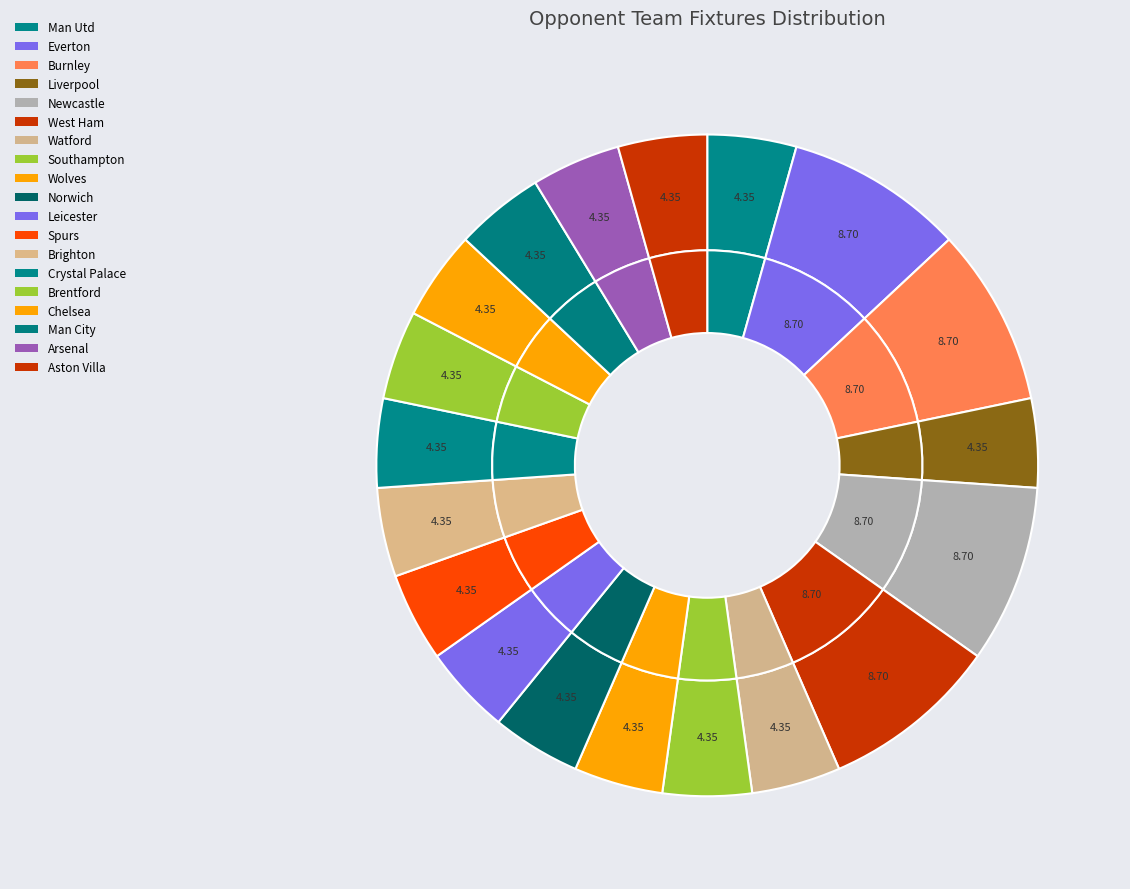

Is it true that West Ham is 16% of the pie?

False